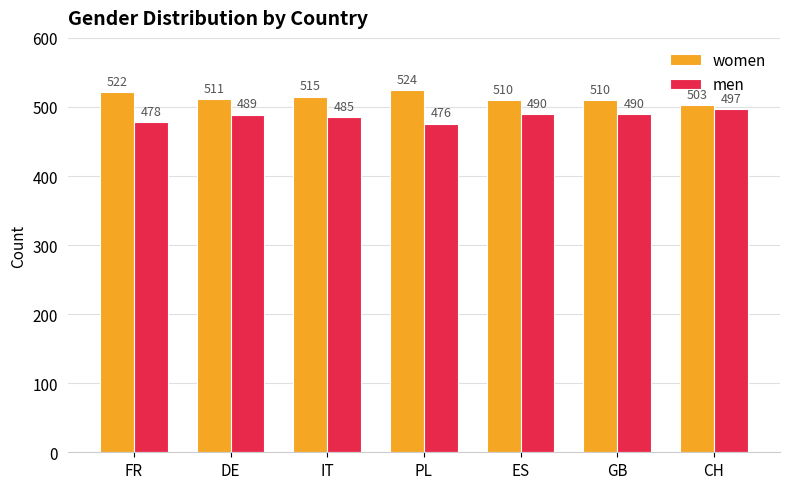

Reading left to right, extract all data points from this chart.

women: 522	511	515	524	510	510	503
men: 478	489	485	476	490	490	497